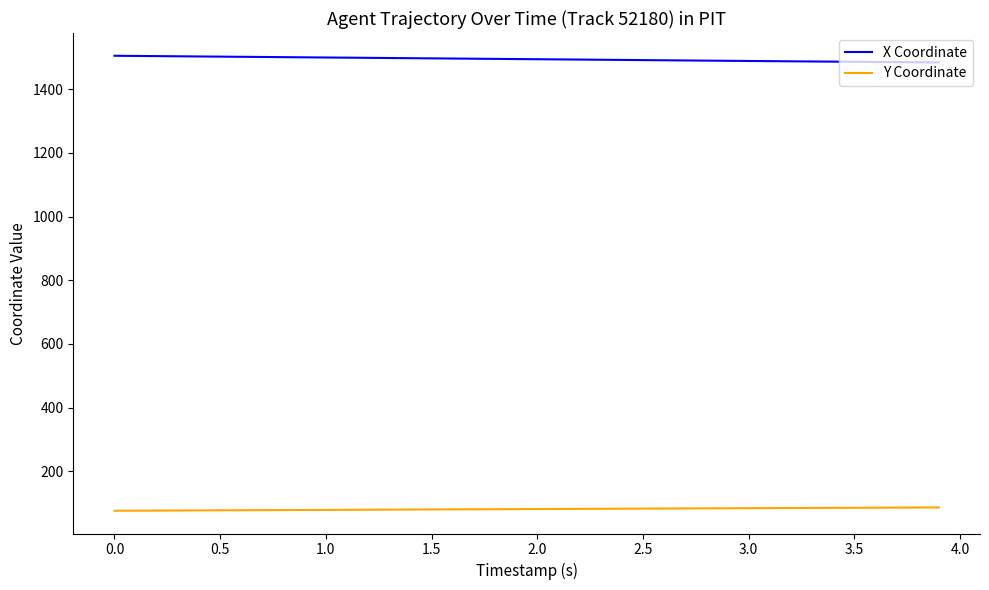

What is the difference between the second highest and second lowest values in the X Coordinate series?

19.9